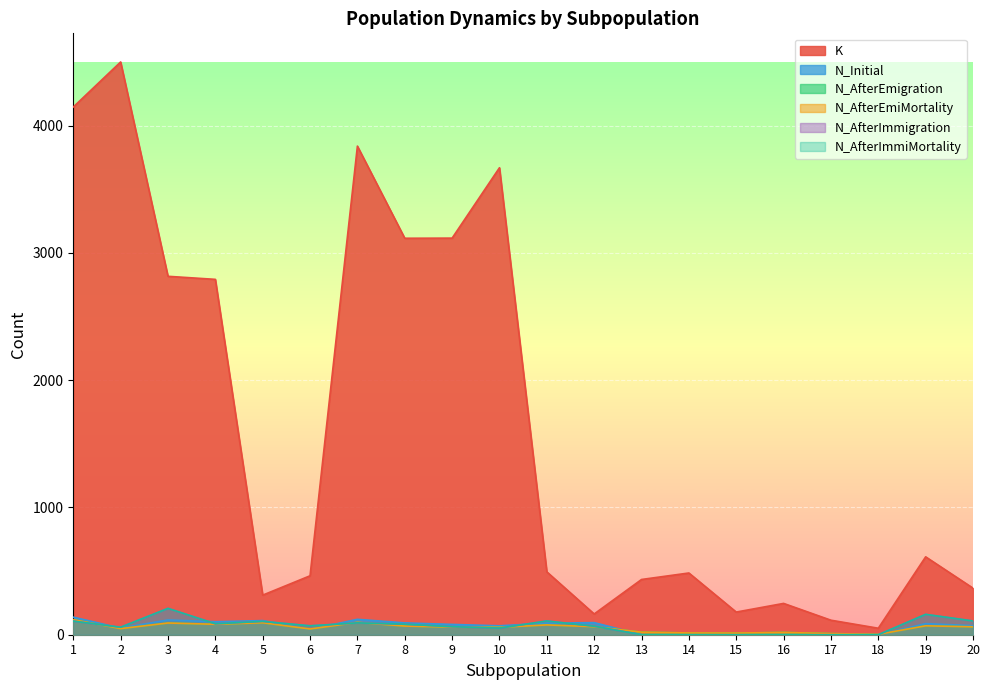

At which label does N_AfterImmigration reach its minimum?

13